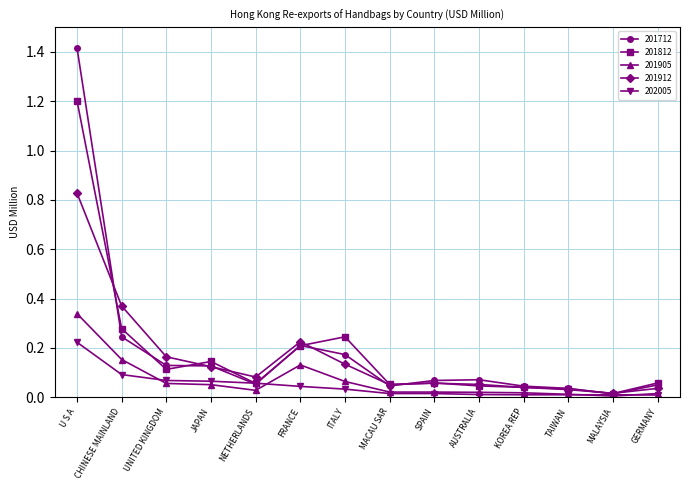

Which series has the largest range (max minus min)?

201712